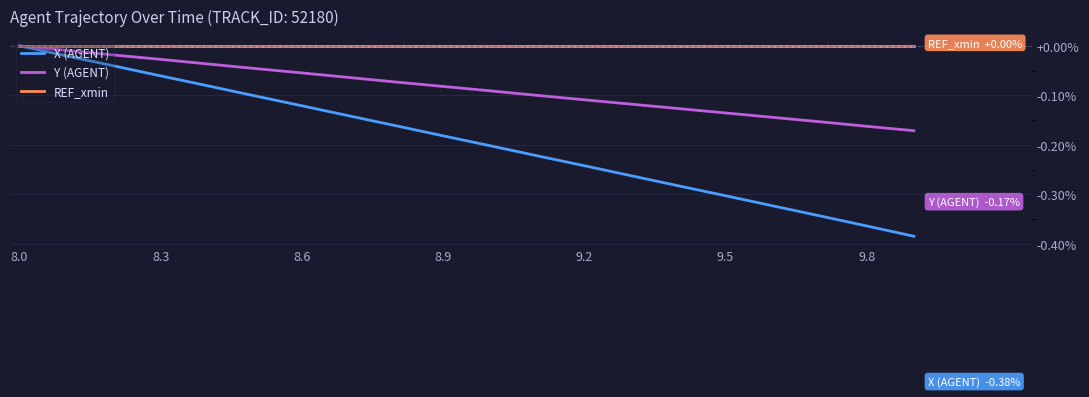

List the series in order of their overall mean, lowest first.

X (AGENT), Y (AGENT), REF_xmin